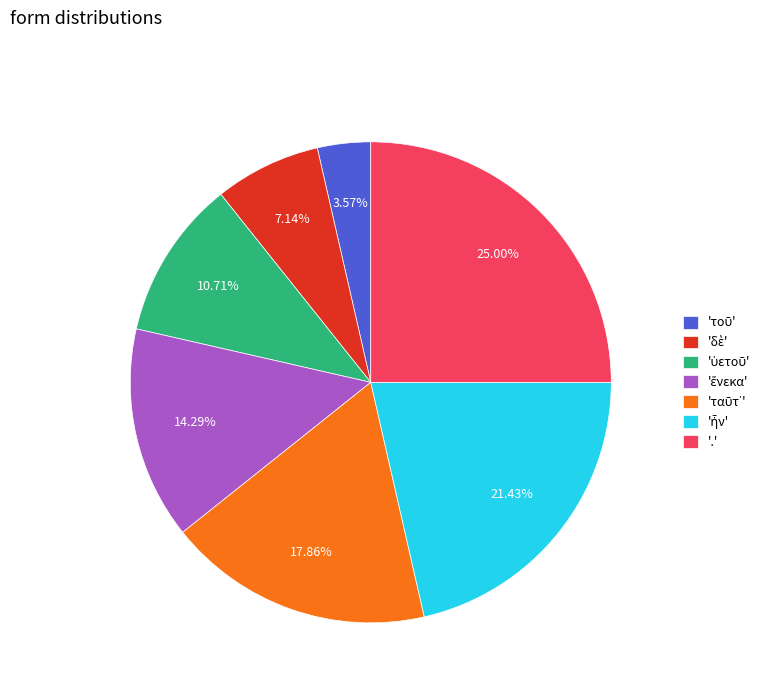

Is there a majority slice in this chart?

No